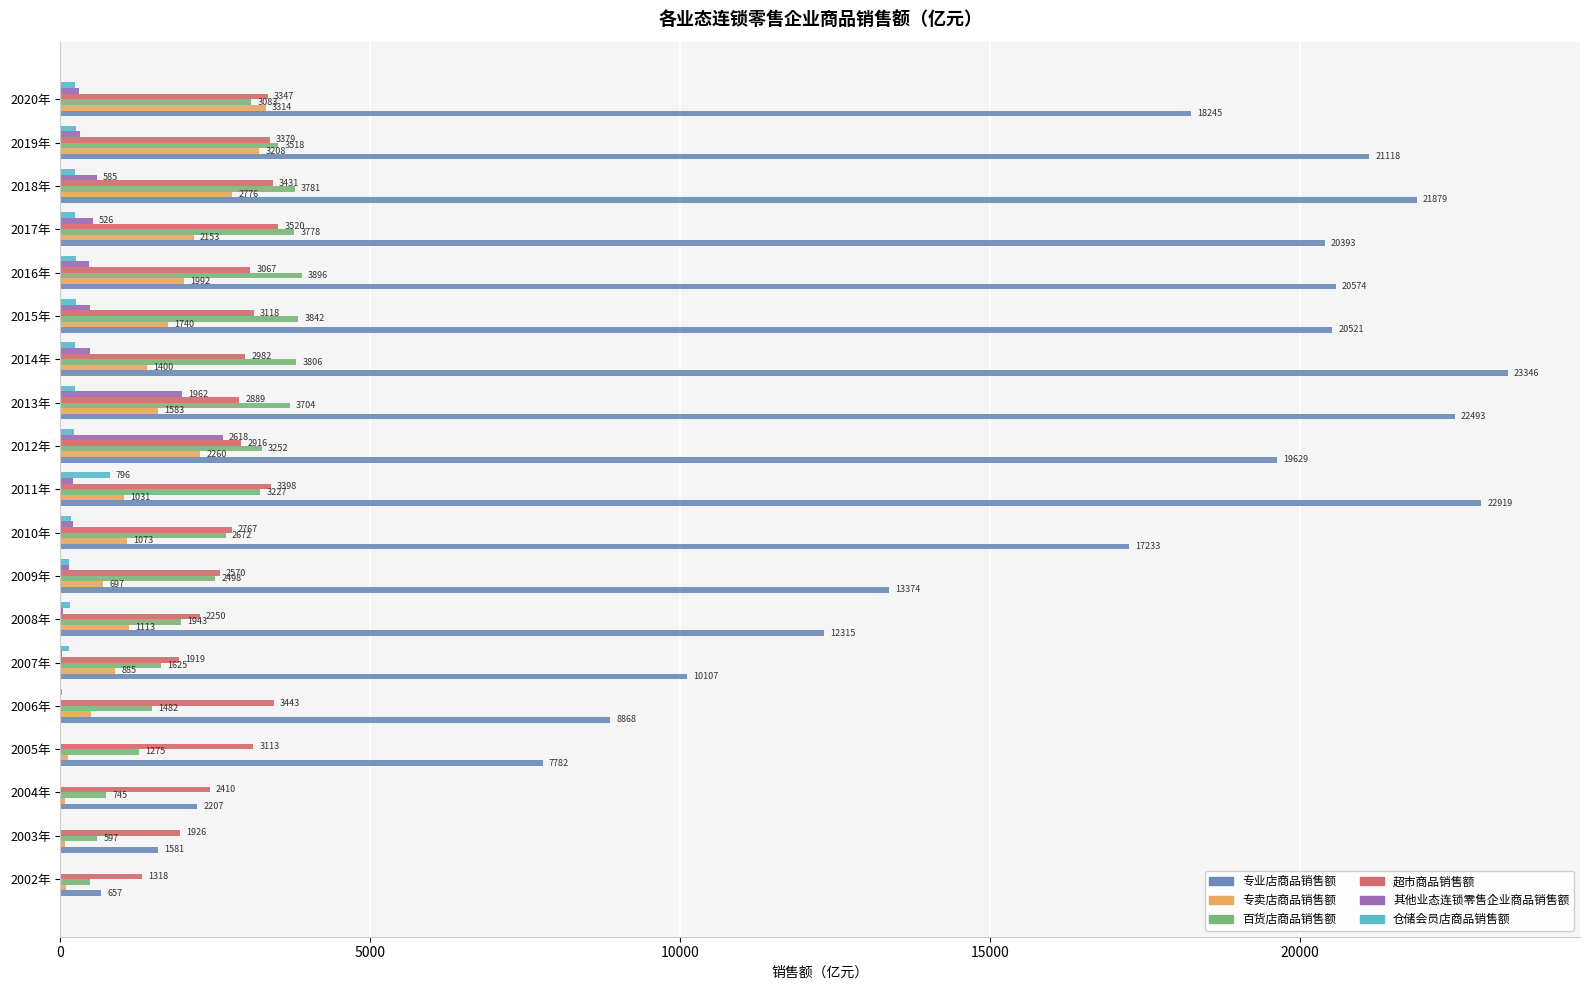

Is the value of 百货店商品销售额 at 2008年 greater than the value of 超市商品销售额 at 2015年?

No